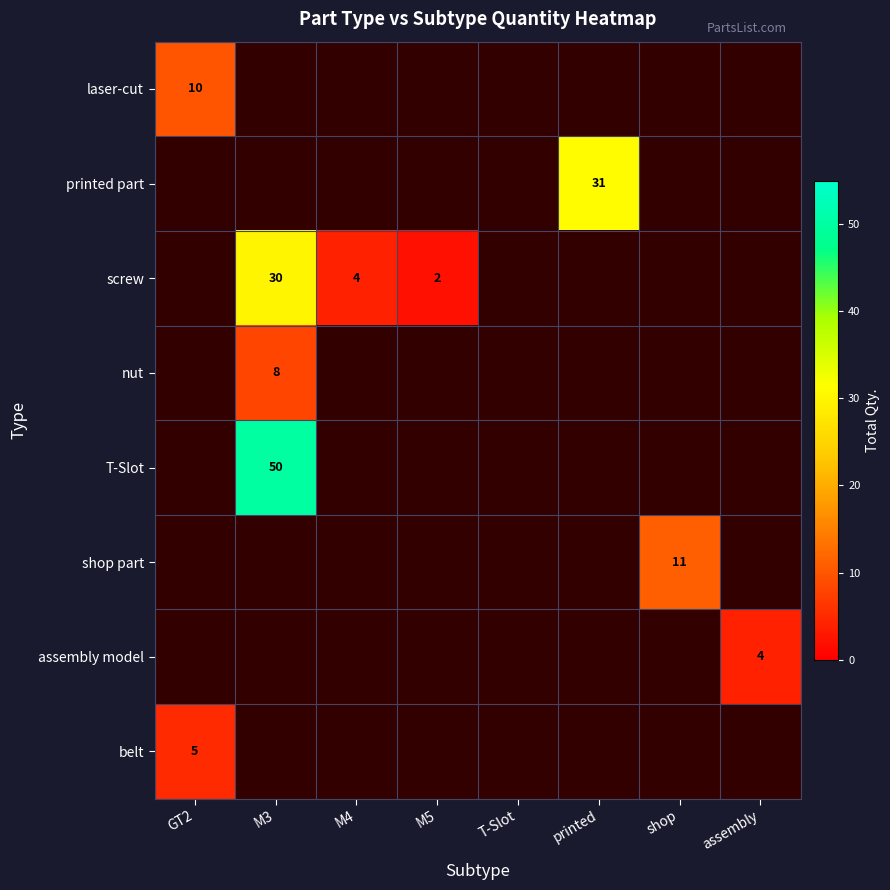

True or false: assembly model has a value of 4 at assembly.

True